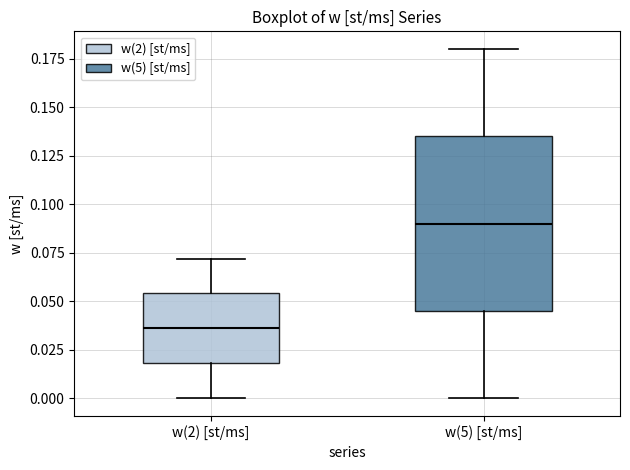

Reading left to right, read every box against the y-axis: the position of its median line, the range the box covers, and the ends of its whiskers. The values are not printed on the chart, so give them approximately, as read against the axis.

w(2) [st/ms]: median 0.035, box 0.020 to 0.055, whiskers 0.000 to 0.070
w(5) [st/ms]: median 0.090, box 0.045 to 0.135, whiskers 0.000 to 0.180